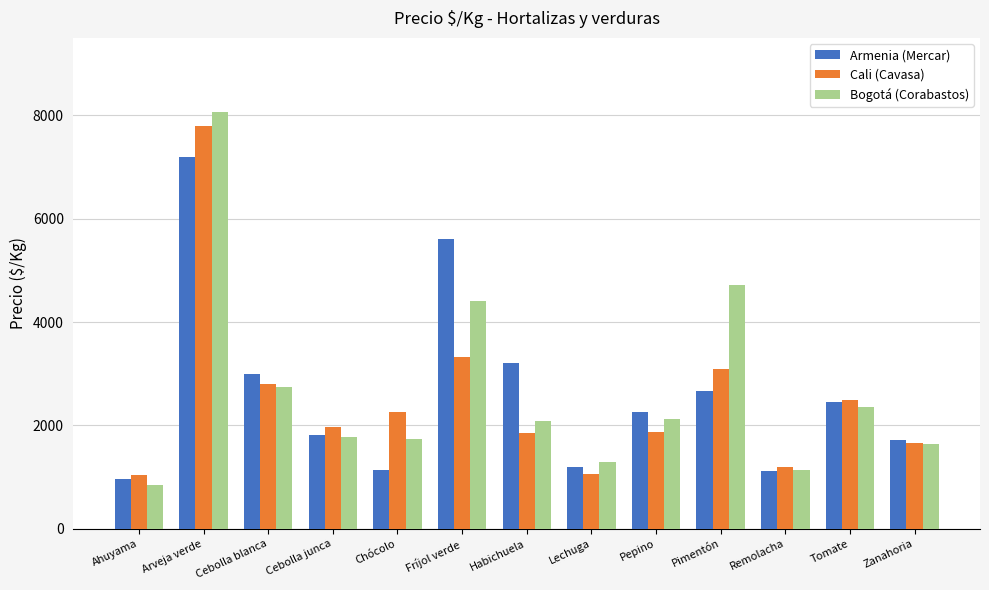

The value of Cali (Cavasa) at Tomate is 1180. True or false?

False